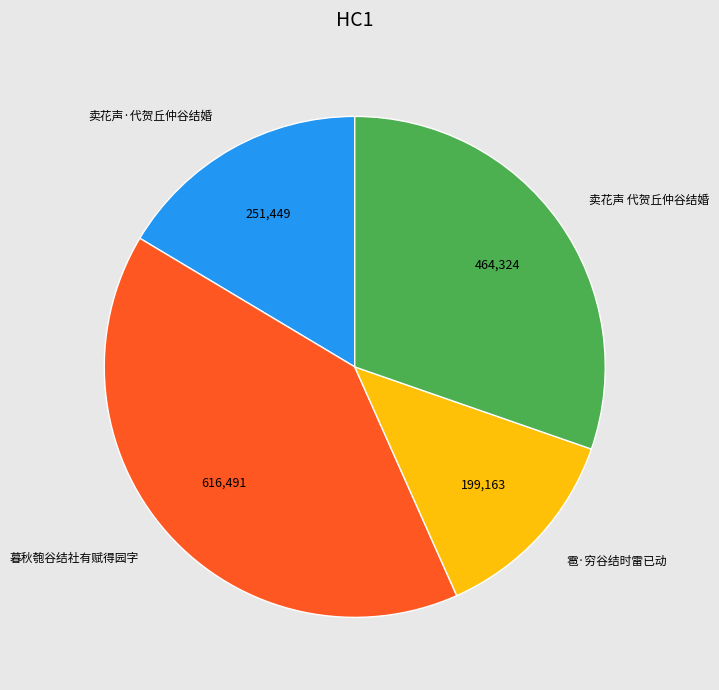

Approximately how many times larger is the value at 暮秋匏谷结社有赋得园字 compared to 雹·穷谷结时雷已动?

3.1